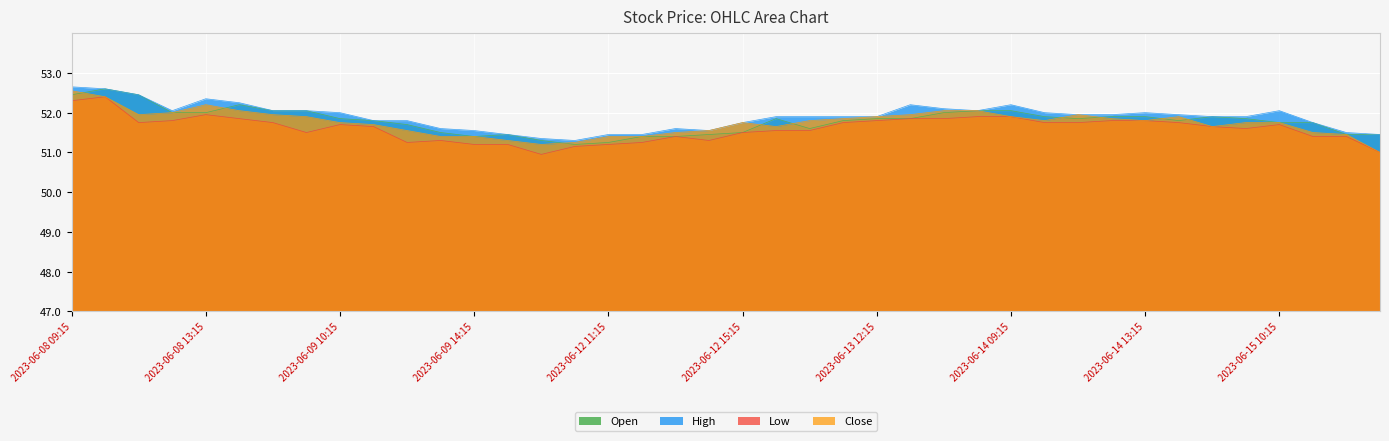

How many series are shown in this chart?

4